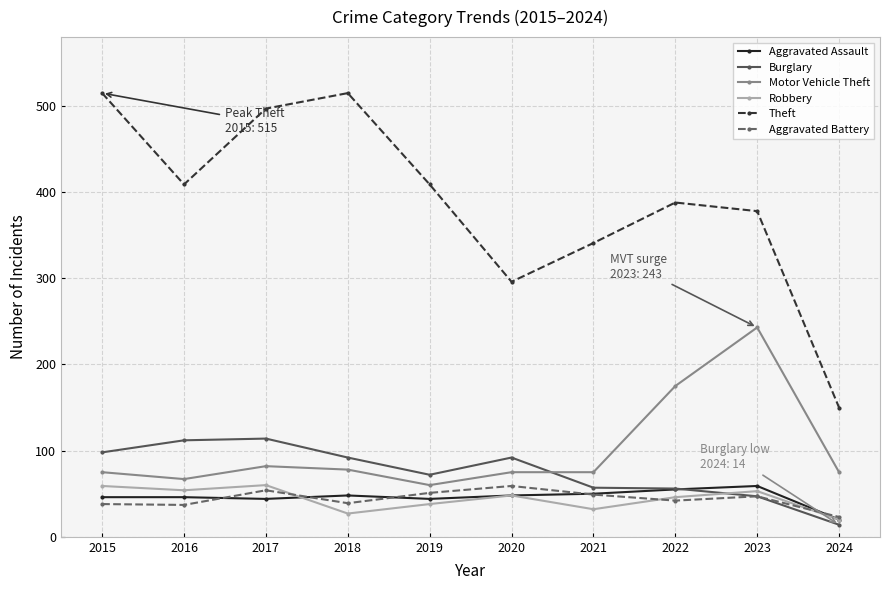

The Theft series shows 388 at 2022. True or false?

True